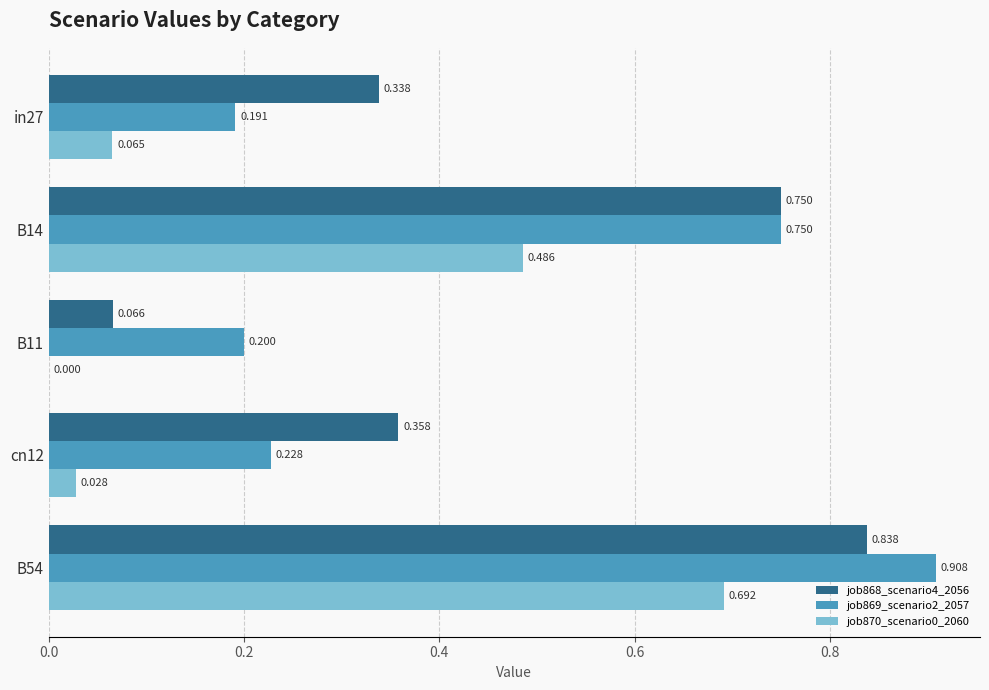

Is the value of job869_scenario2_2057 at B14 greater than the value of job870_scenario0_2060 at B54?

Yes